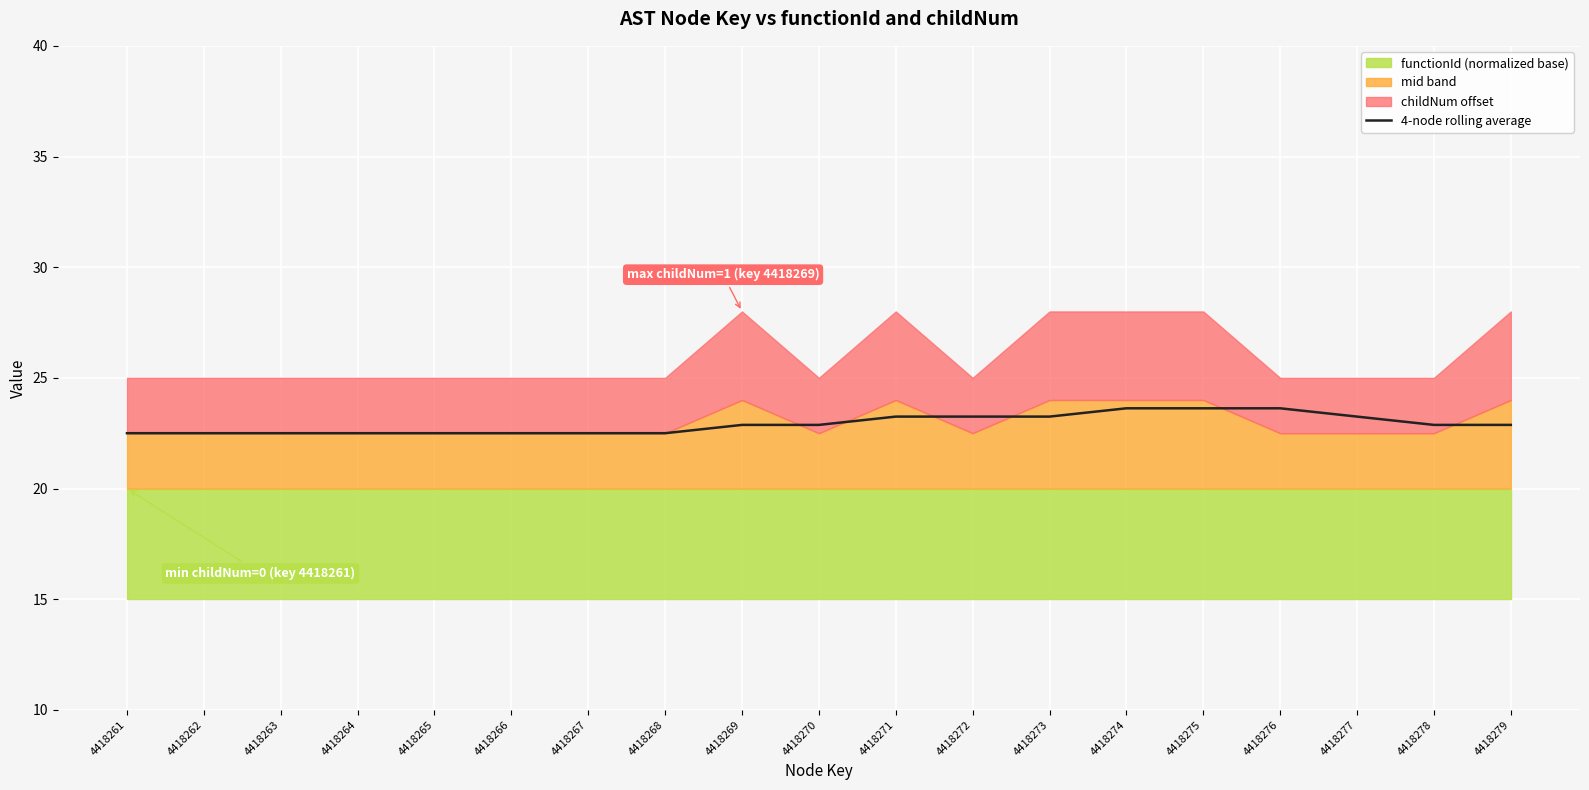

Reading left to right, list all the values displayed in this chart.

4418261=22.5	4418262=22.5	4418263=22.5	4418264=22.5	4418265=22.5	4418266=22.5	4418267=22.5	4418268=22.5	4418269=22.9	4418270=22.9	4418271=23.2	4418272=23.2	4418273=23.2	4418274=23.6	4418275=23.6	4418276=23.6	4418277=23.2	4418278=22.9	4418279=22.9